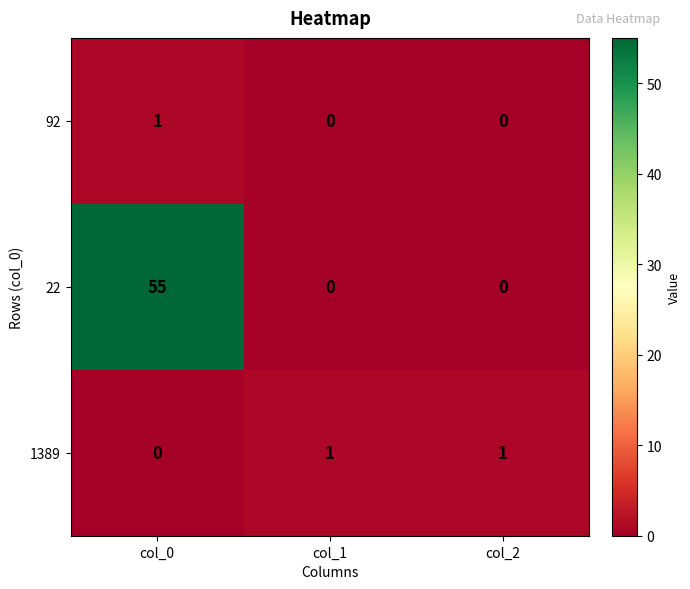

Reading left to right, extract all data points from this chart.

92: col_0=1	col_1=0	col_2=0
22: col_0=55	col_1=0	col_2=0
1389: col_0=0	col_1=1	col_2=1